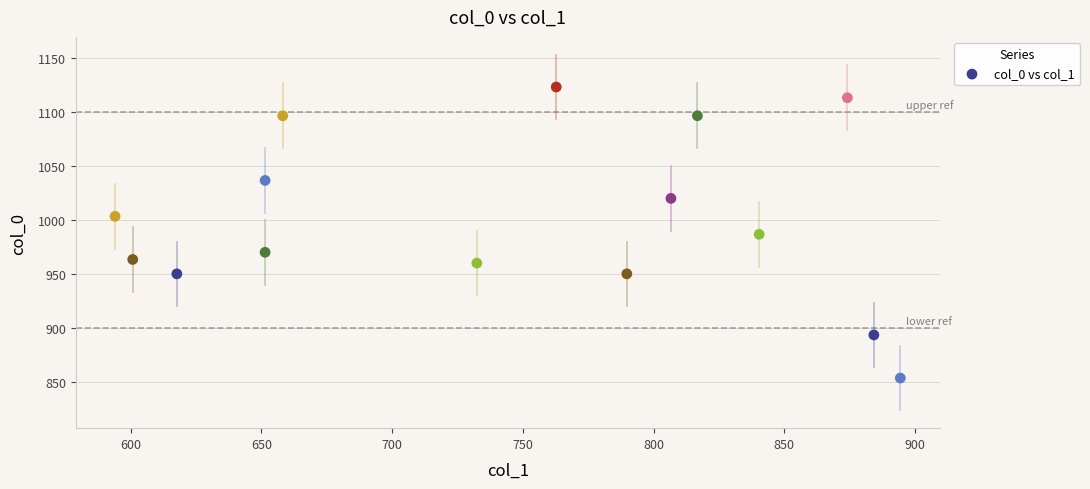

What is the range of X values (max minus min)?

300.4